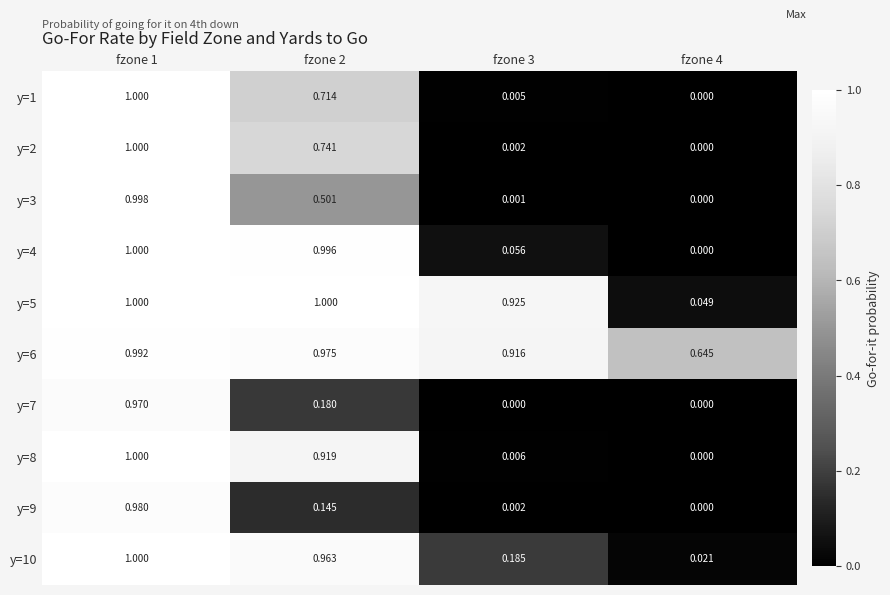

Which label corresponds to the largest value in the chart?

fzone 1